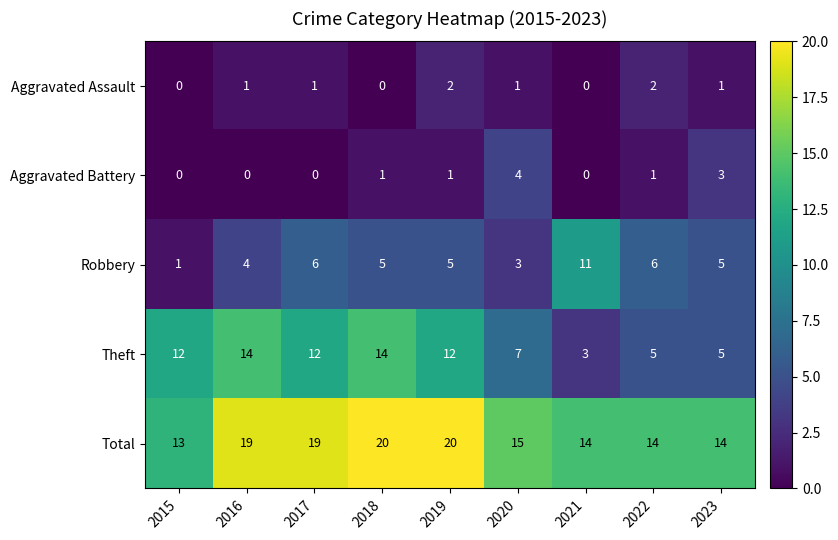

What is the total value across all series at 2021?

28